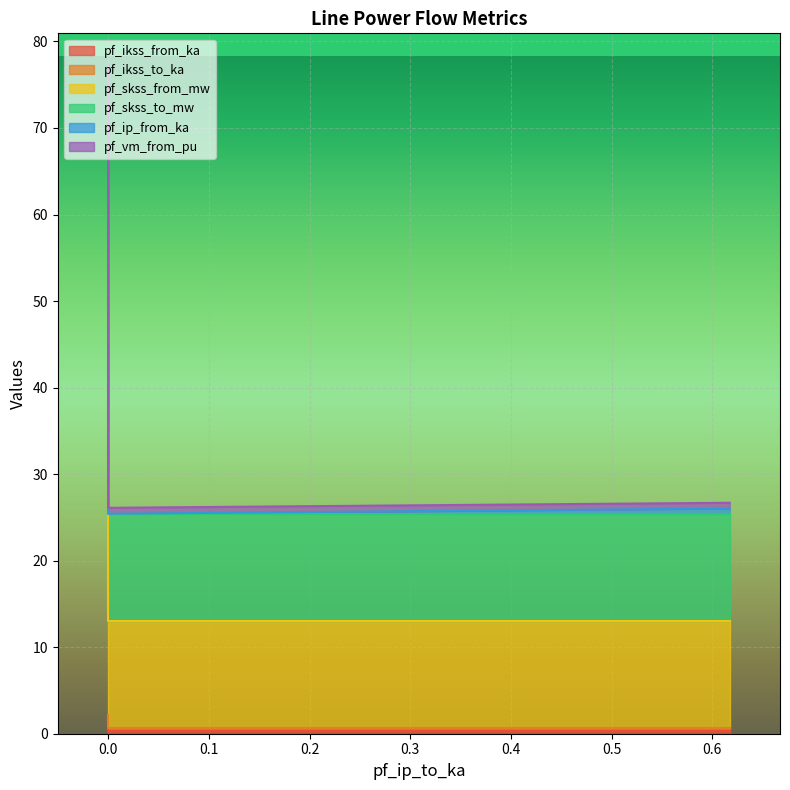

True or false: pf_skss_to_mw has a value of 51.5 at 0.0.

False